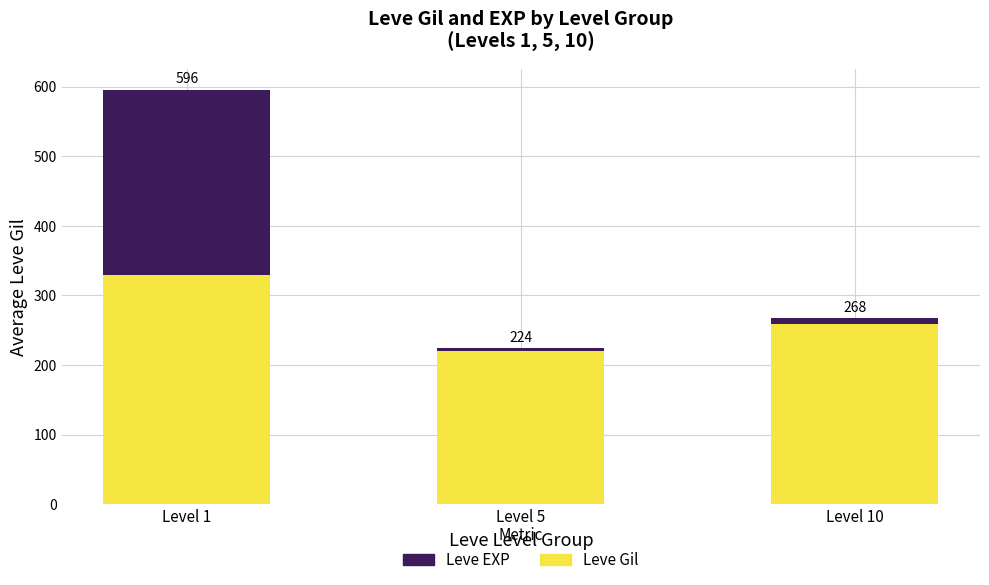

What is the value of the Leve EXP bar at the 2nd from the left?

4